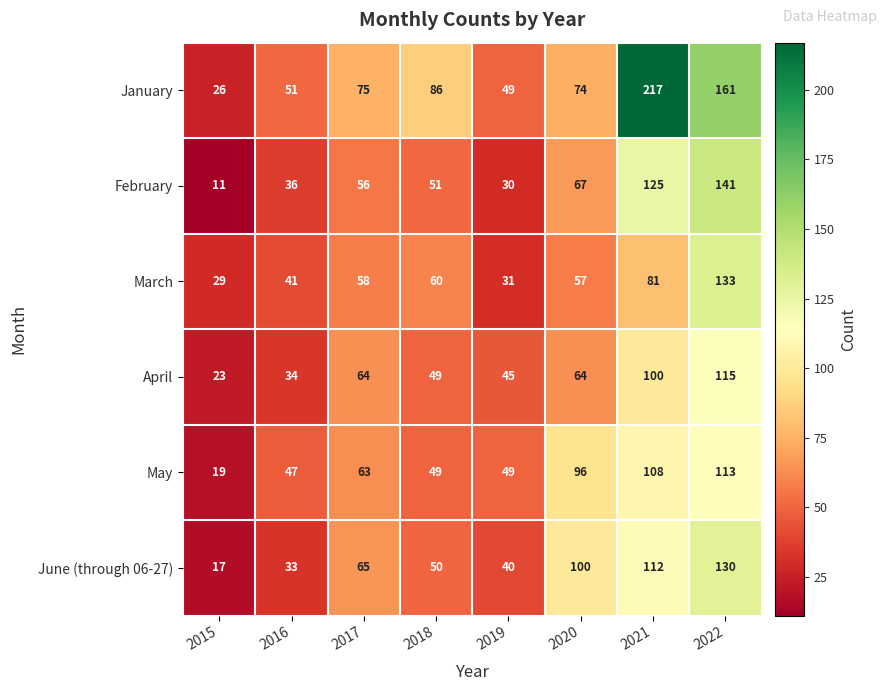

Which category has the lowest value across all series?

2015